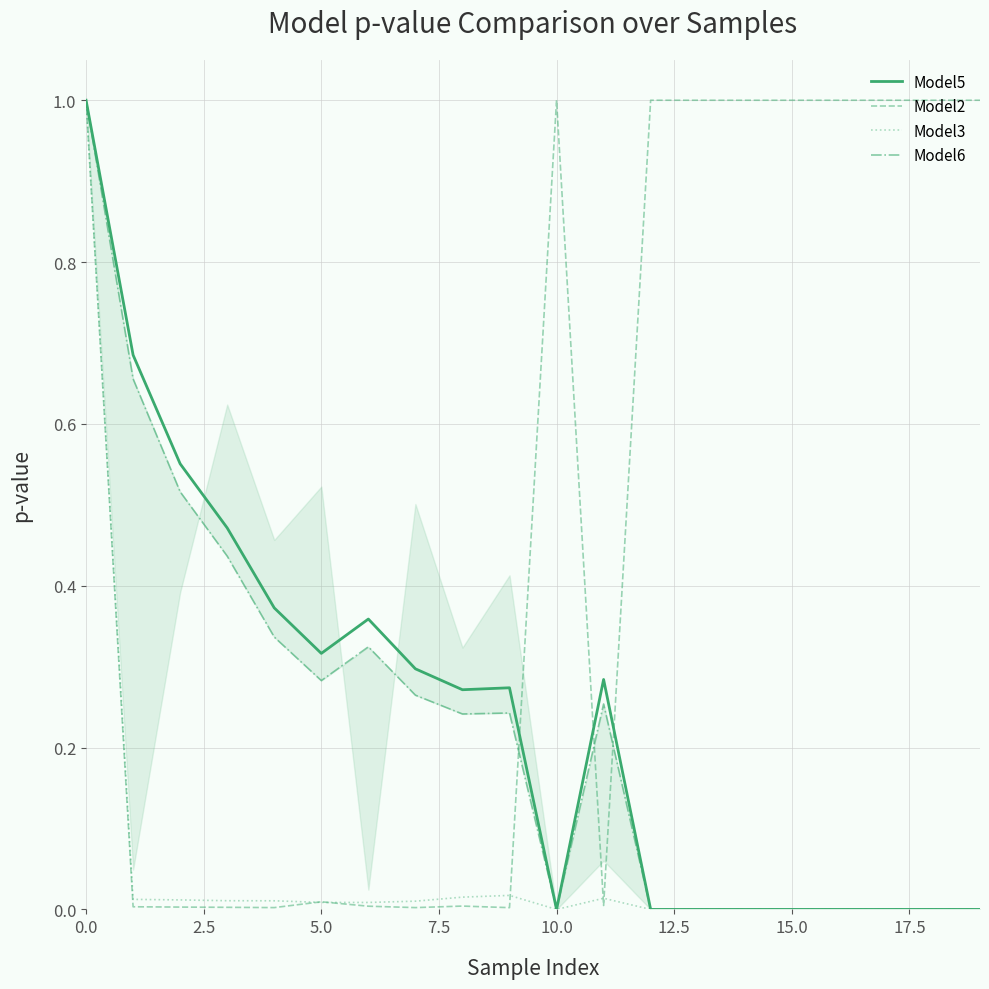

Reading right to left, extract all data points from this chart.

Model5: 0.0	0.0	0.0	0.0	0.0	0.0	0.0	0.0	0.3	0.0	0.3	0.3	0.3	0.4	0.3	0.4	0.5	0.6	0.7	1.0
Model2: 1.0	1.0	1.0	1.0	1.0	1.0	1.0	1.0	0.0	1.0	0.0	0.0	0.0	0.0	0.0	0.0	0.0	0.0	0.0	1.0
Model3: 0.0	0.0	0.0	0.0	0.0	0.0	0.0	0.0	0.0	0.0	0.0	0.0	0.0	0.0	0.0	0.0	0.0	0.0	0.0	1.0
Model6: 0.0	0.0	0.0	0.0	0.0	0.0	0.0	0.0	0.3	0.0	0.2	0.2	0.3	0.3	0.3	0.3	0.4	0.5	0.7	1.0